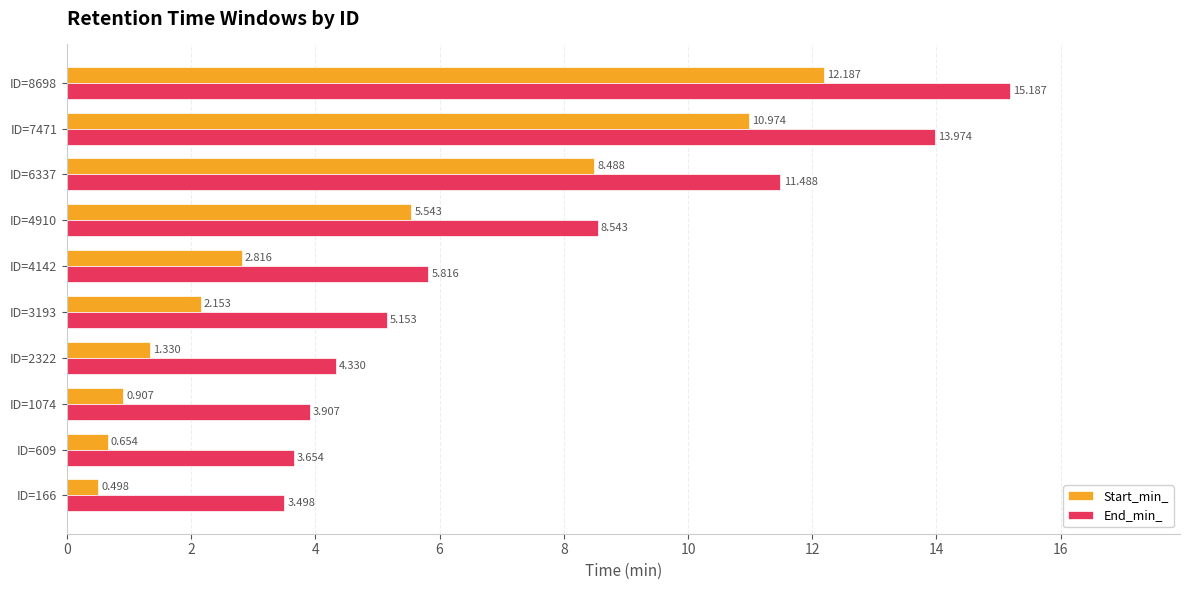

List the series in order of their peak value, lowest first.

Start_min_, End_min_